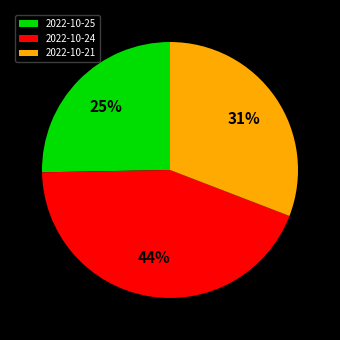

Between 2022-10-24 and 2022-10-21, which is larger?

2022-10-24